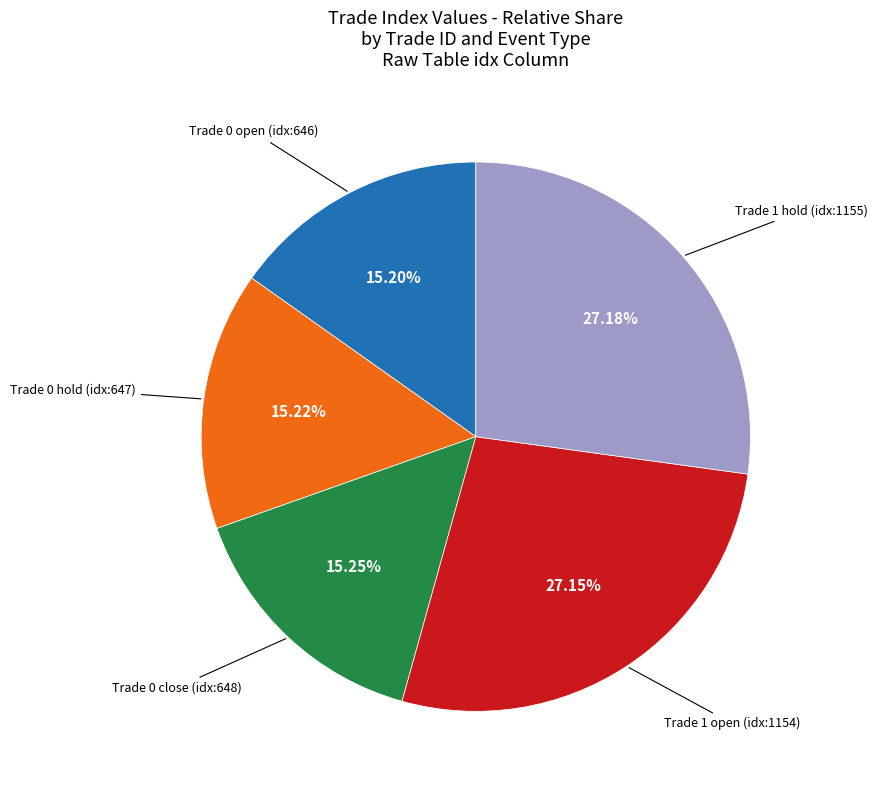

Does any single category account for the majority?

No